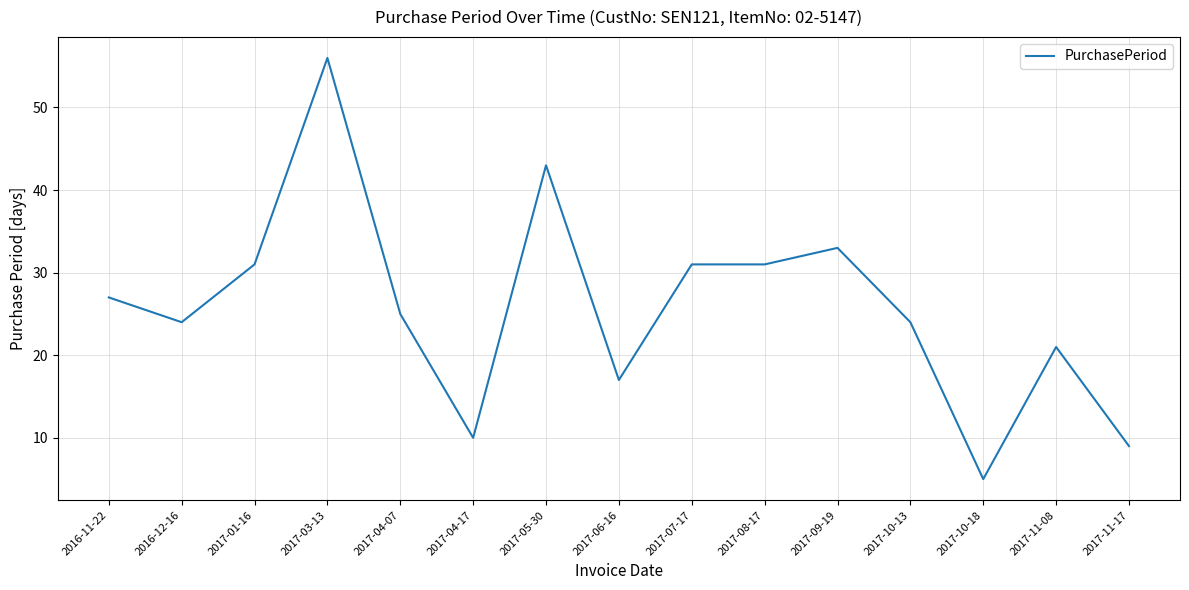

What is the difference between the maximum and minimum values?

51